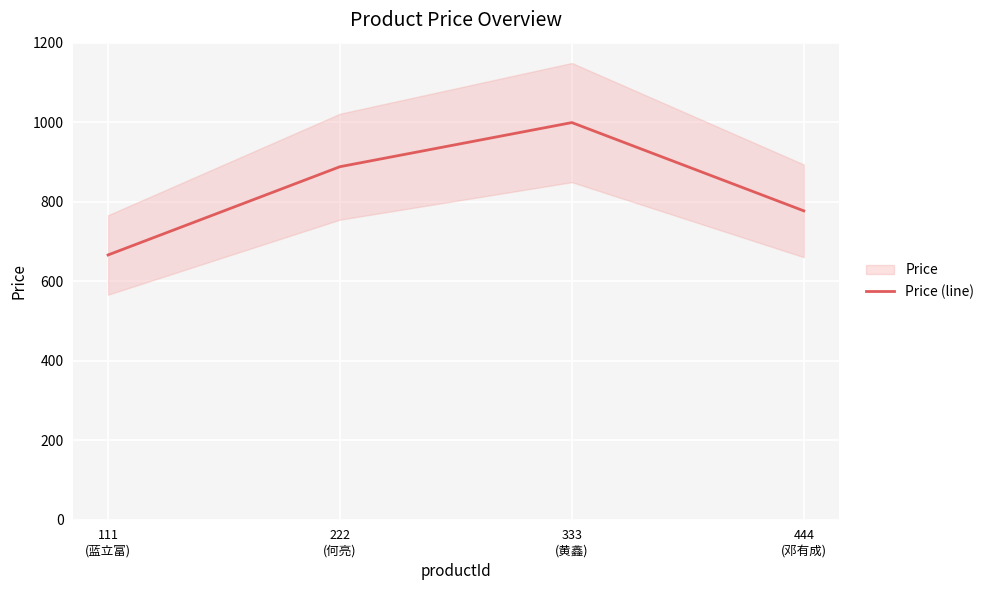

Reading left to right, transcribe all the data shown in this chart.

666	888	999	777